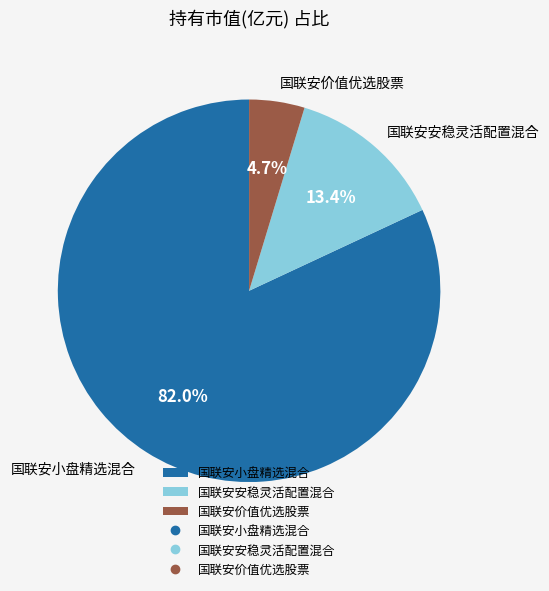

To the nearest percent, what is the difference between the 国联安安稳灵活配置混合 and 国联安小盘精选混合 slice percentages?

69%